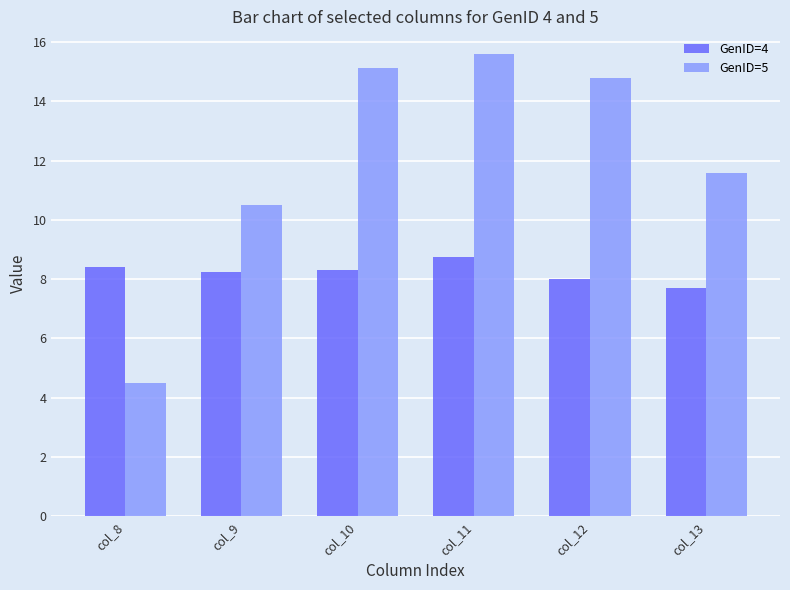

True or false: GenID=5 has a value of 15.6 at col_11.

True